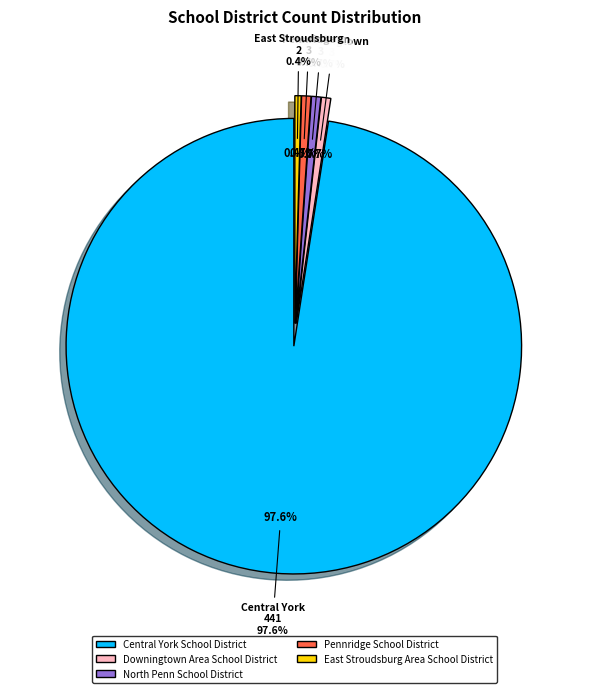

Rank the categories by value from lowest to highest.

East Stroudsburg Area School District, Downingtown Area School District, North Penn School District, Pennridge School District, Central York School District